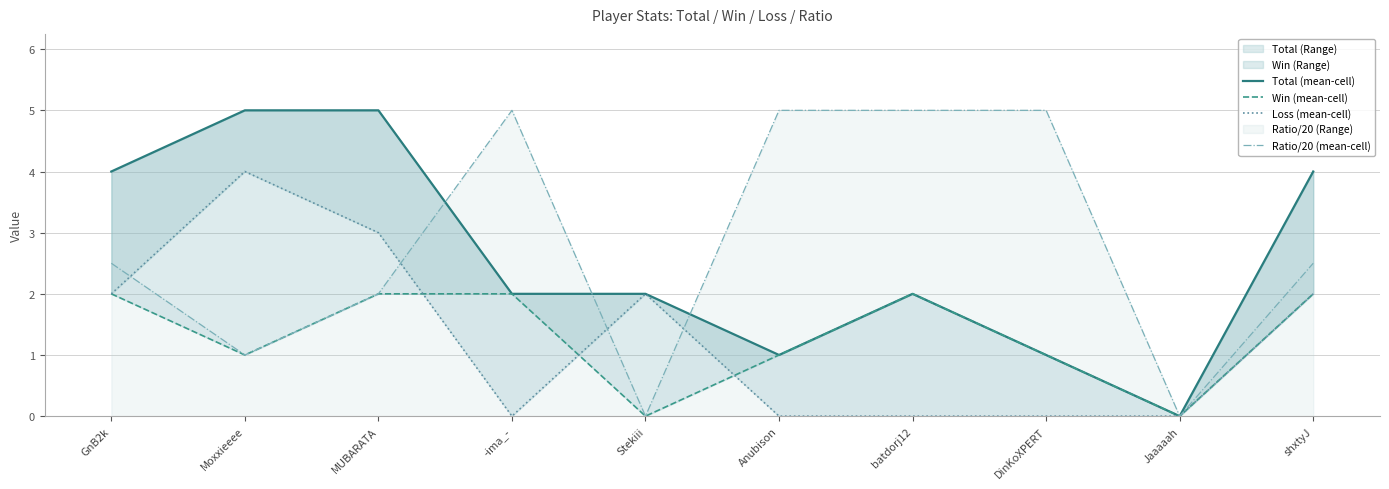

Rank the categories by Total (mean-cell) value from lowest to highest.

Jaaaaah, Anubison, DinKoXPERT, -ima_-, Stekiii, batdorj12, GnB2k, shxtyJ, Moxxieeee, MUBARATA